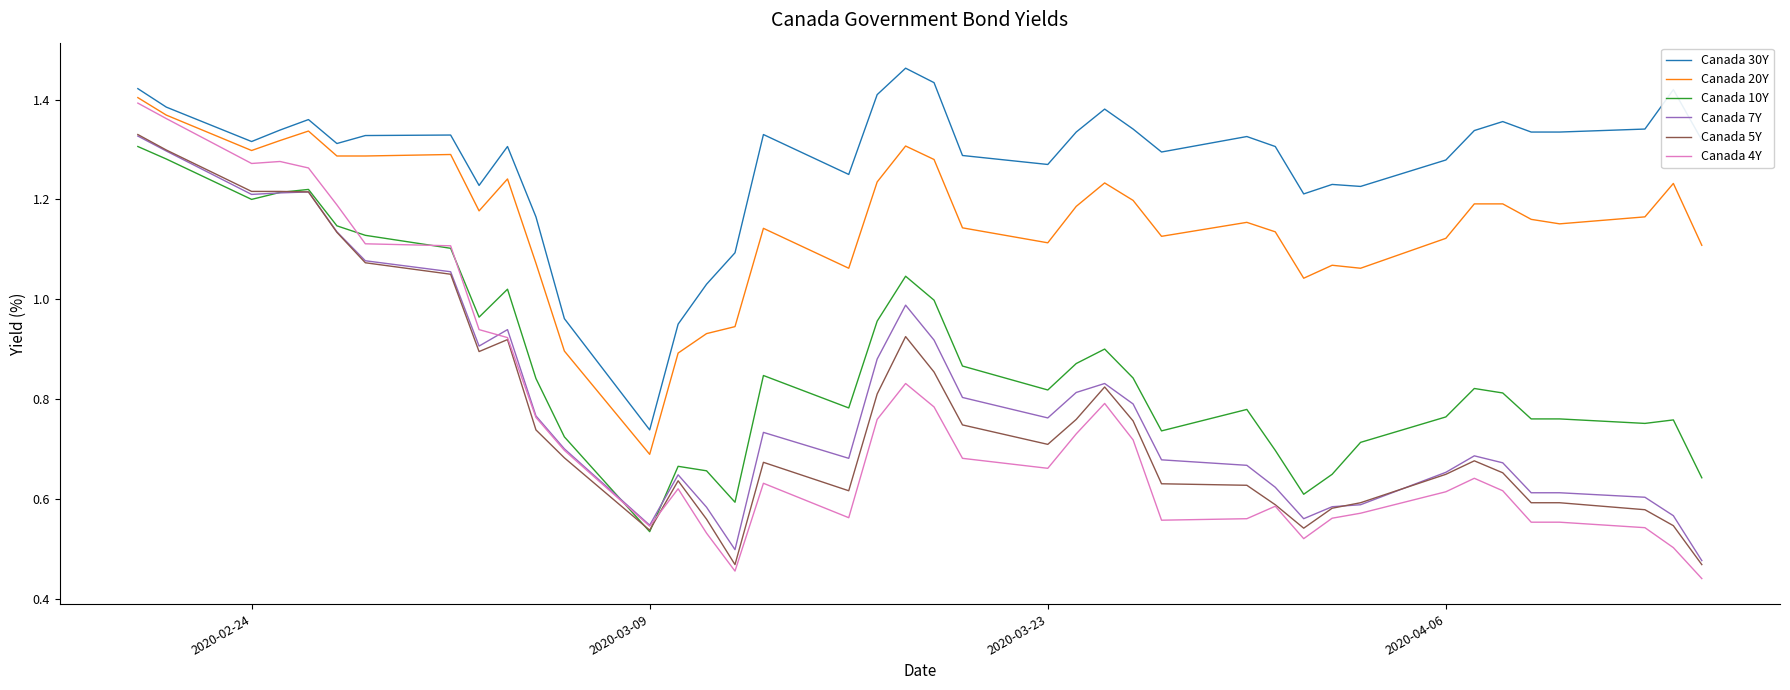

Which series has the largest total across all categories?

Canada 30Y